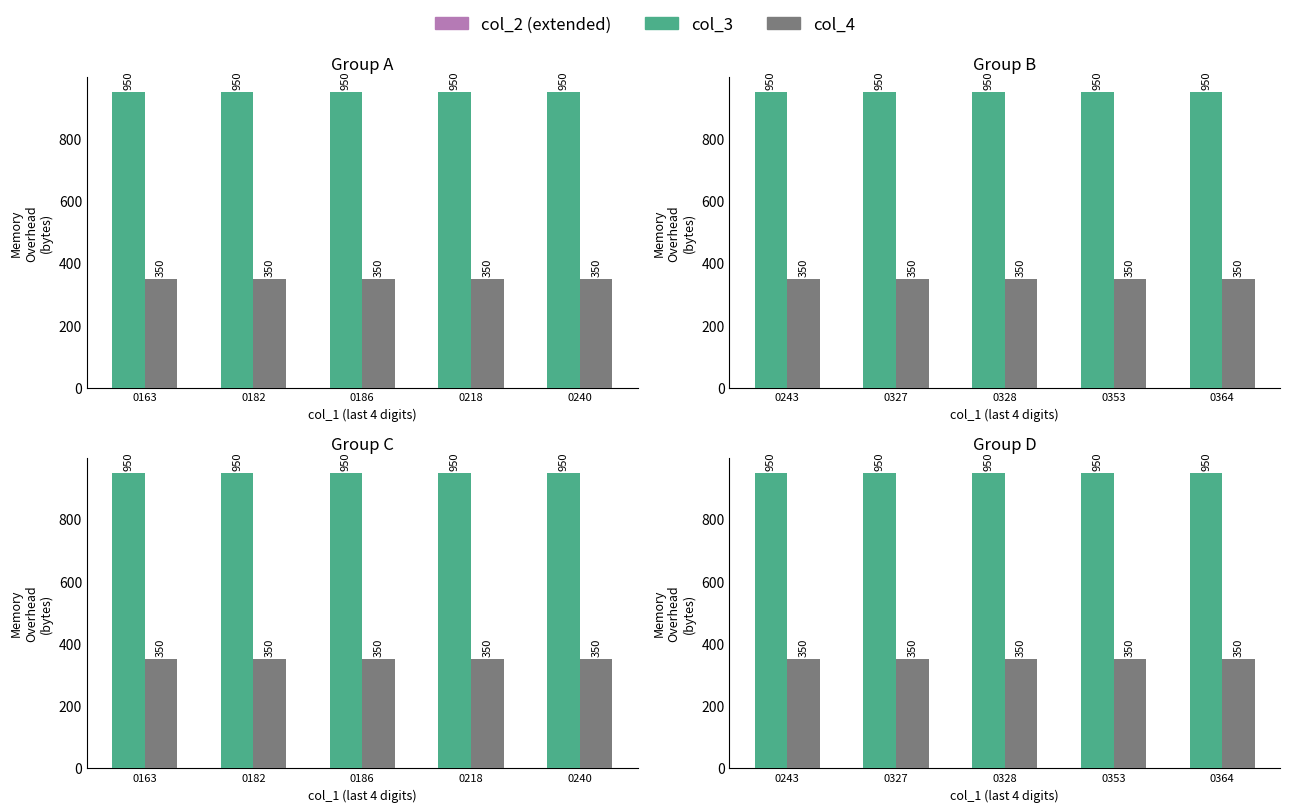

Is it true that col_4 equals 350 at 0353?

True